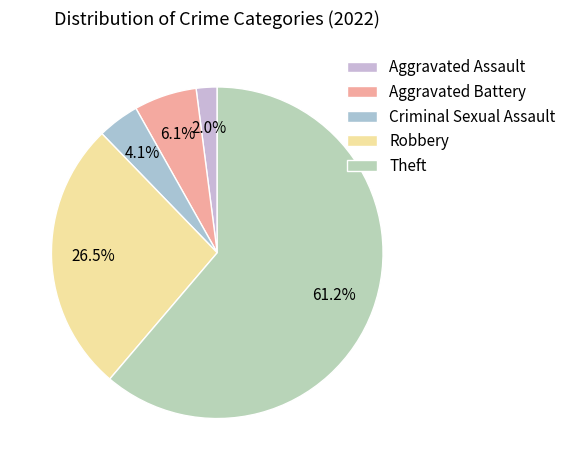

Do Aggravated Assault and Theft together represent more than half of the pie?

Yes